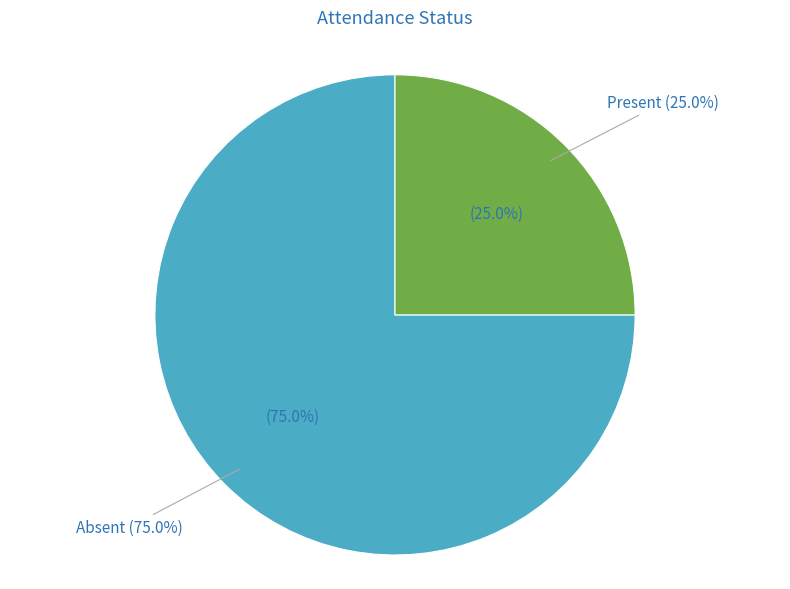

Does any single category account for the majority?

Yes